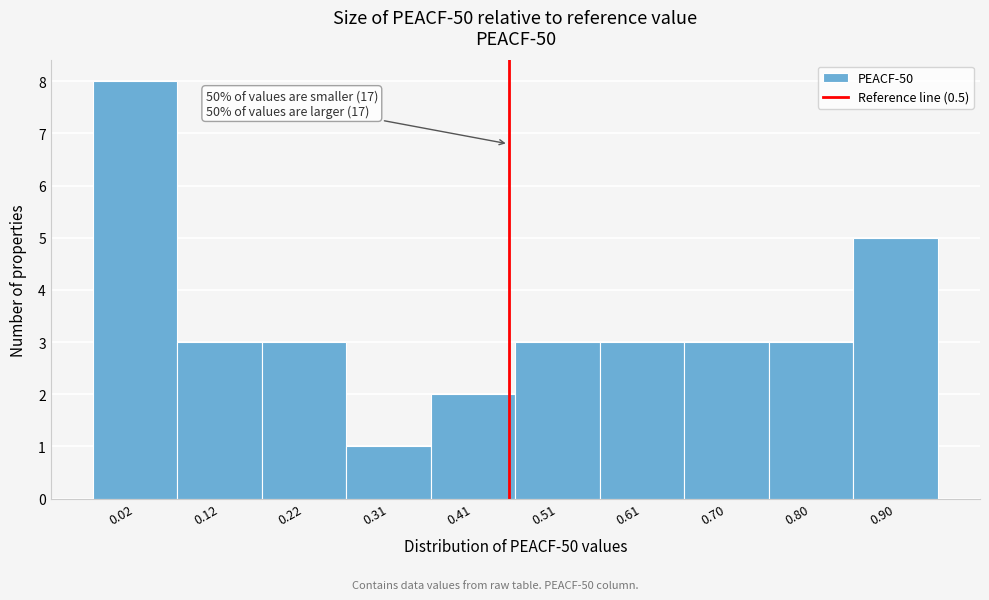

Reading left to right, transcribe all the data shown in this chart.

8	3	3	1	2	3	3	3	3	5